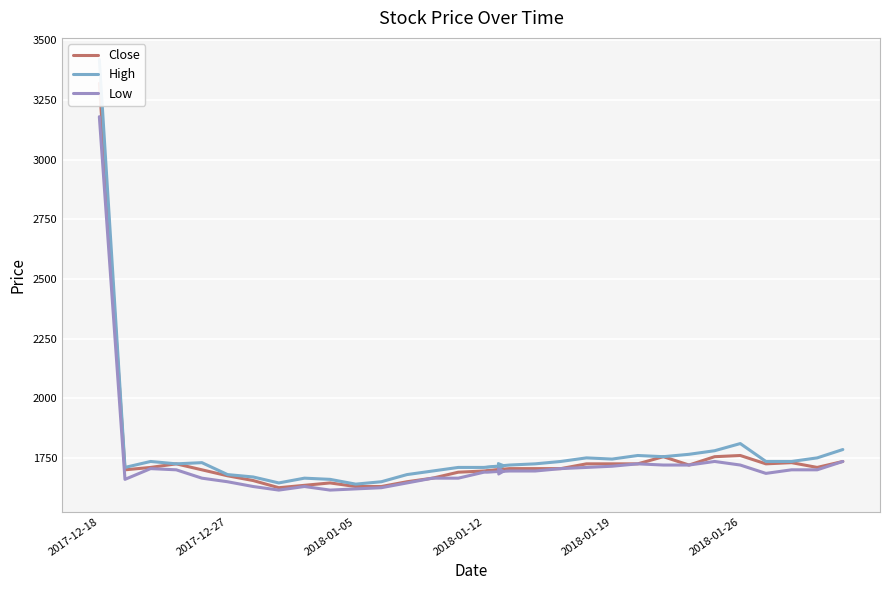

How many lines are shown in the chart?

3